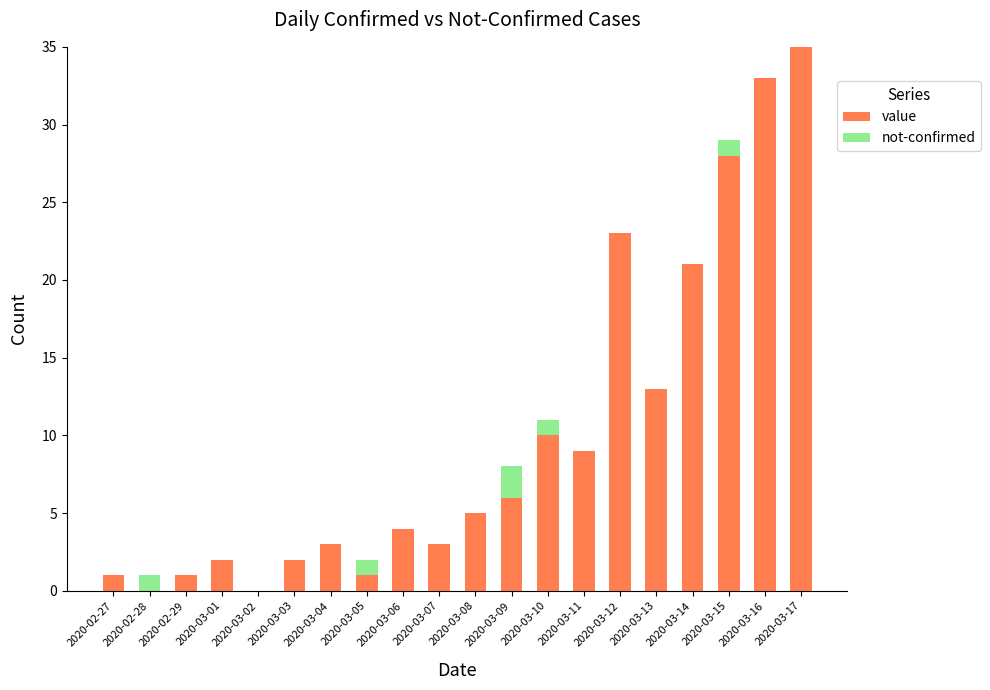

What is the total value across all series at 2020-03-13?

13